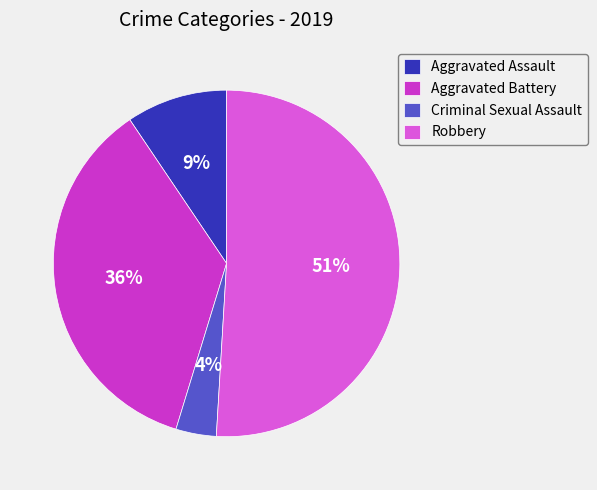

Count the number of slices in the pie.

4